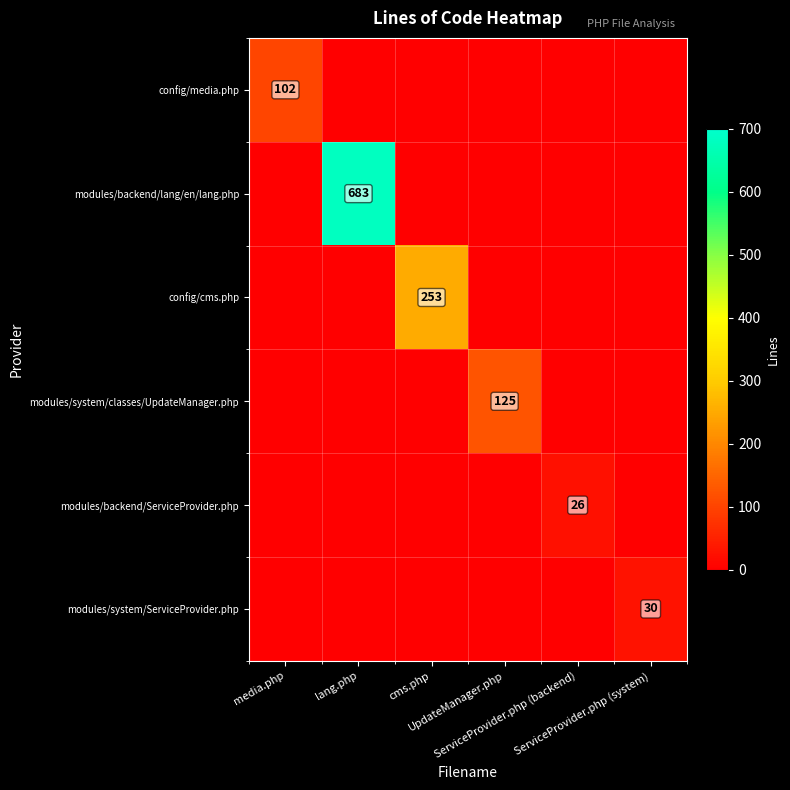

Between UpdateManager.php and ServiceProvider.php (backend), which series saw the biggest shift?

modules/system/classes/UpdateManager.php